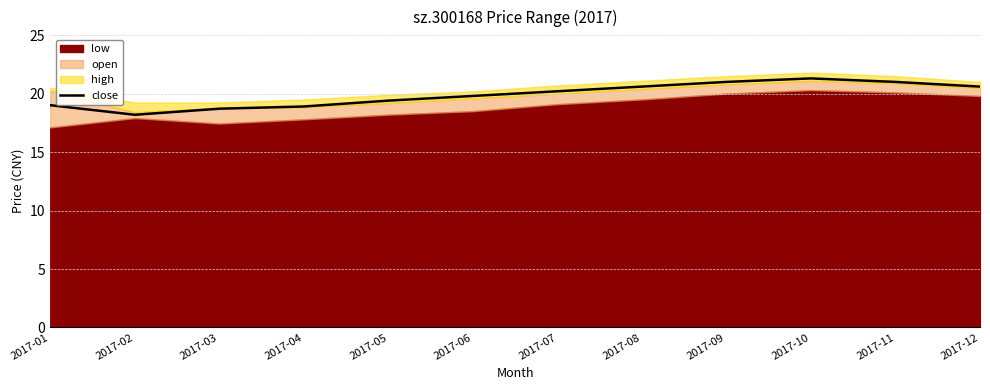

Rank the categories by value from lowest to highest.

2017-02, 2017-03, 2017-04, 2017-01, 2017-05, 2017-06, 2017-07, 2017-08, 2017-12, 2017-09, 2017-11, 2017-10